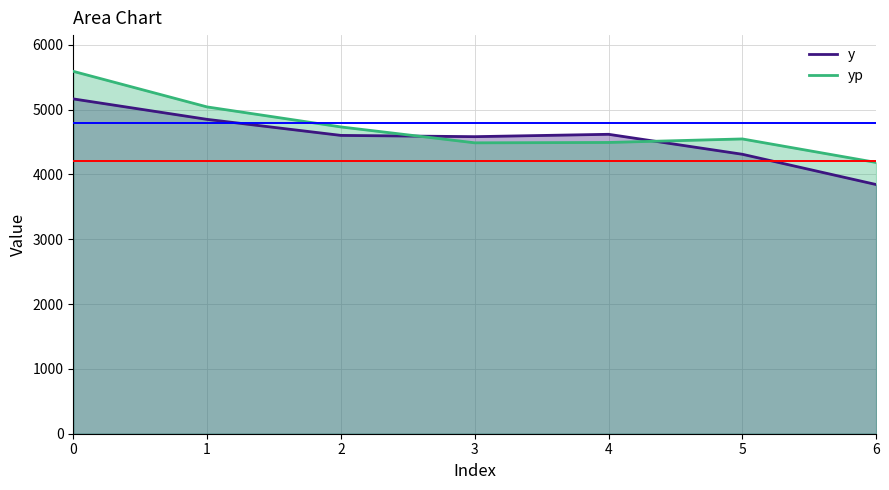

What is the difference between the highest and lowest values at 4?

126.0